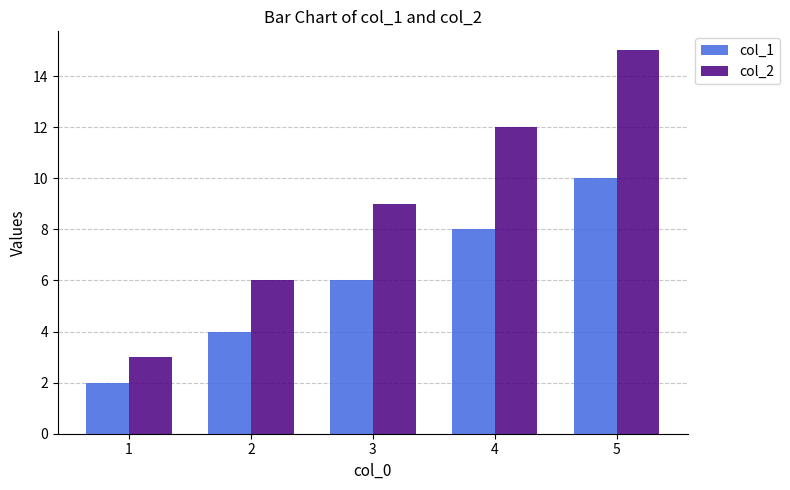

What is the difference between the second highest and minimum values in the col_2 series?

9